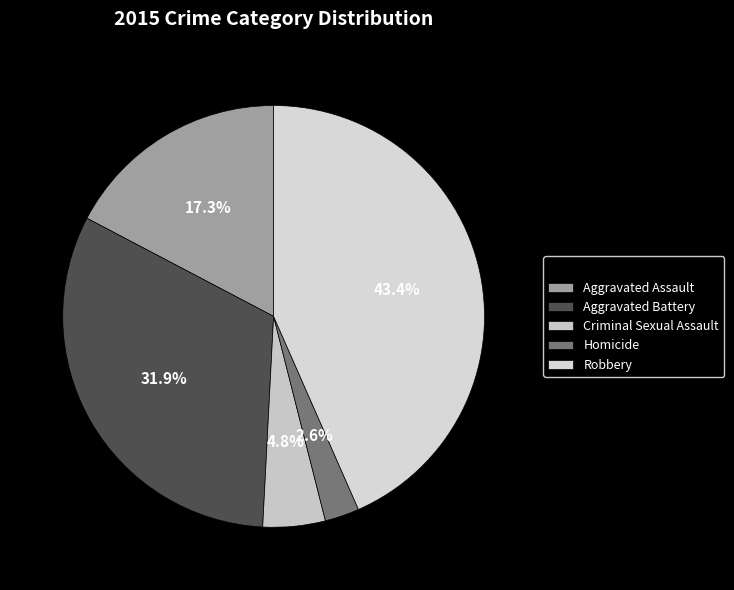

What portion of the pie excludes Aggravated Assault?

82.7%